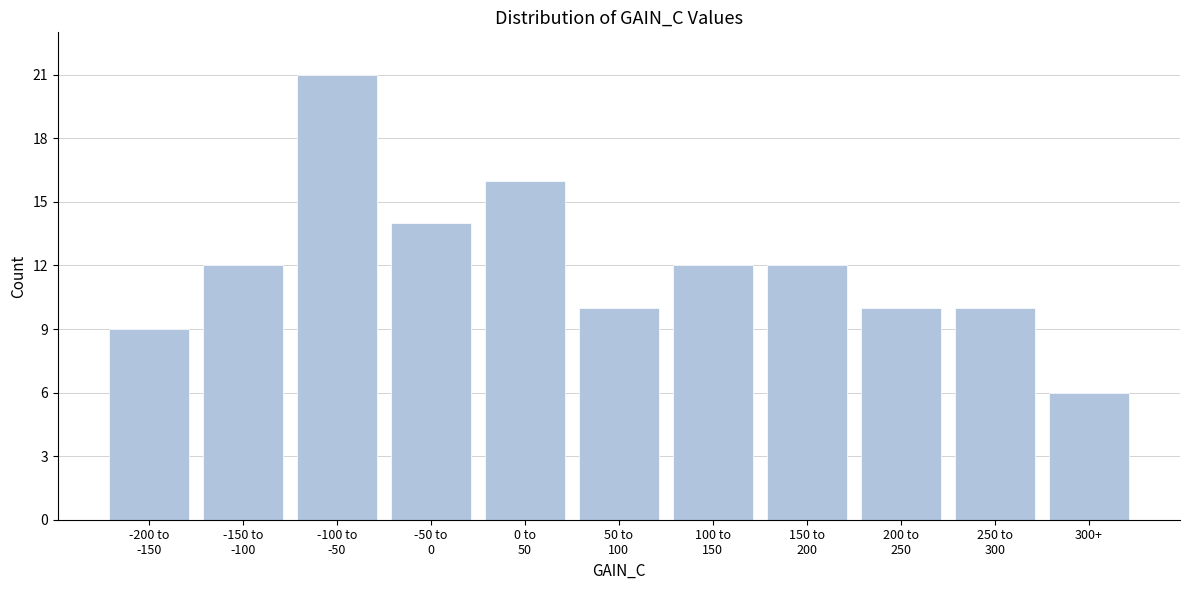

Reading right to left, what are all the values shown in this chart?

6	10	10	12	12	10	16	14	21	12	9